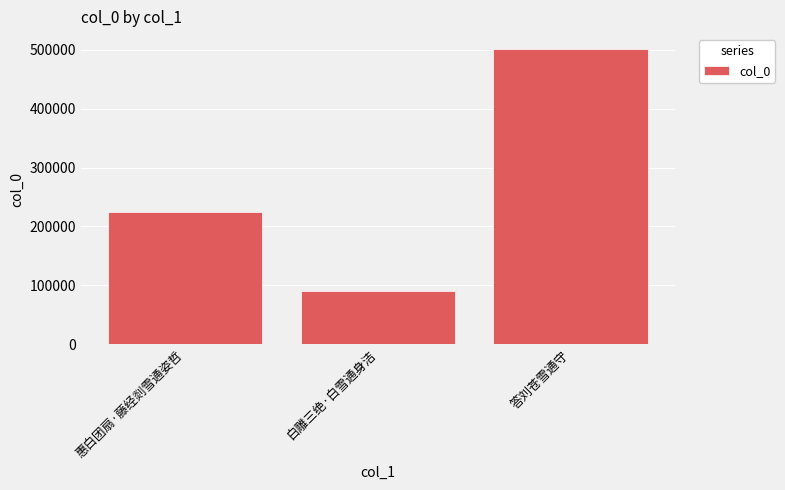

What value does the data have at 白雕三绝·白雪通身洁, to the nearest 100?

90000